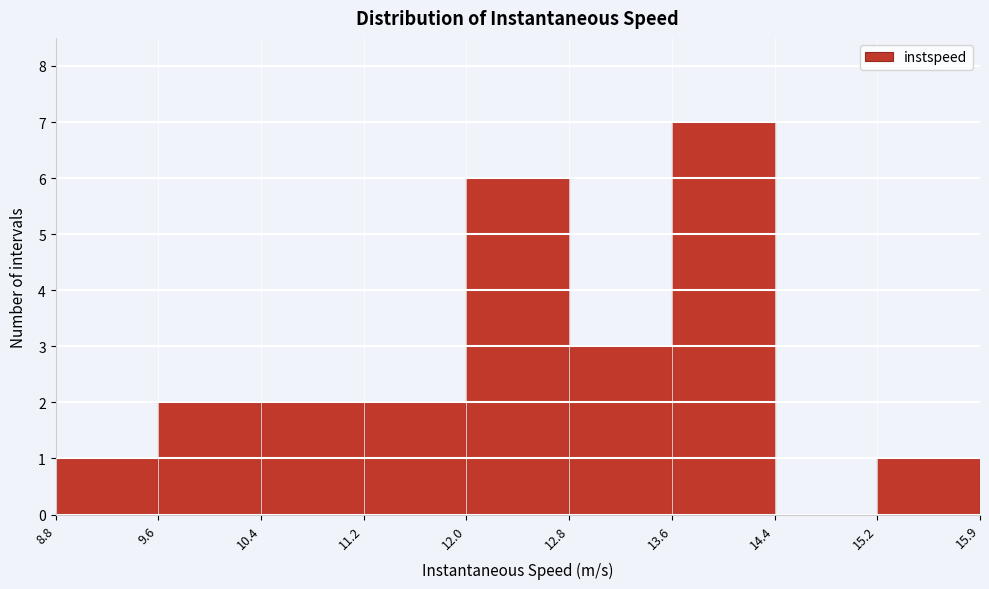

What is the height of the bar covering 15.2 to 15.9 on the x-axis? The values are not printed on the chart, so give them approximately, as read against the axis.

1